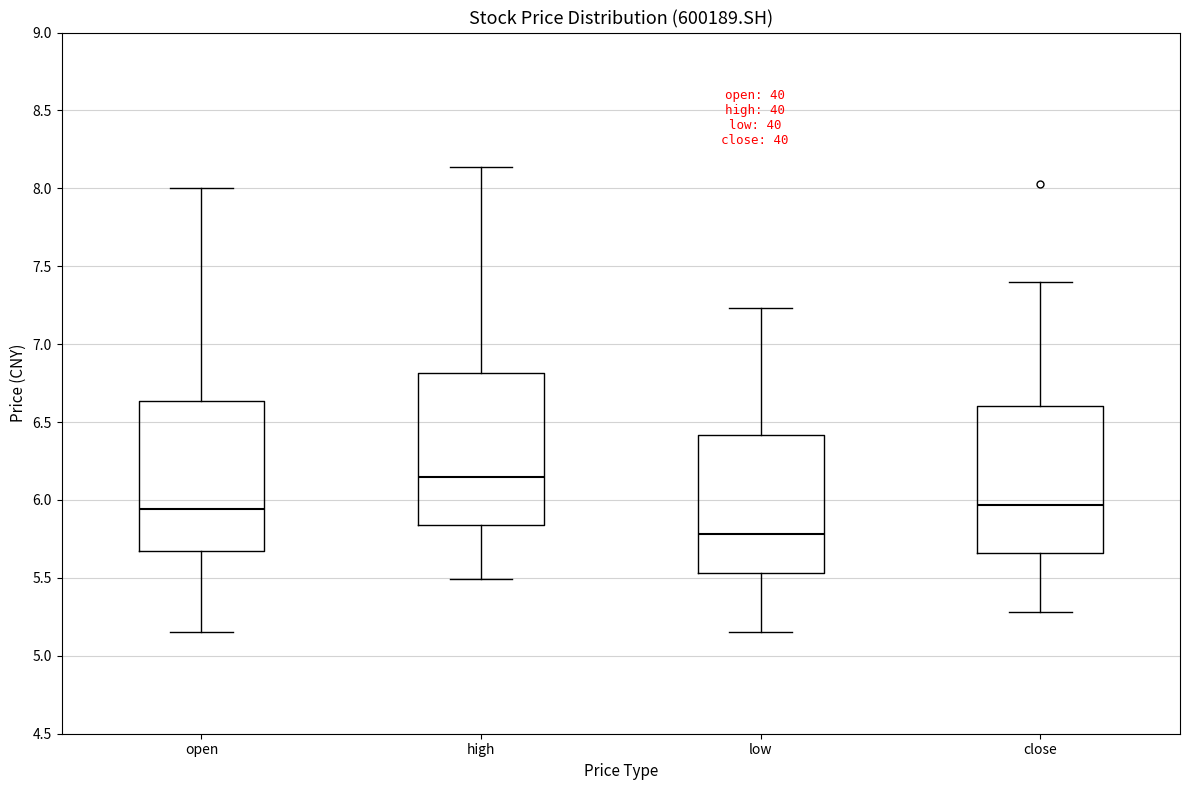

Reading left to right, transcribe this box plot: for each box, give where its median line is, the range the box spans, and where its two whiskers end, as read against the y-axis. The values are not printed on the chart, so give them approximately, as read against the axis.

open: median 5.95, box 5.65 to 6.65, whiskers 5.15 to 8.00
high: median 6.15, box 5.85 to 6.80, whiskers 5.50 to 8.15
low: median 5.80, box 5.55 to 6.40, whiskers 5.15 to 7.25
close: median 5.95, box 5.65 to 6.60, whiskers 5.30 to 7.40